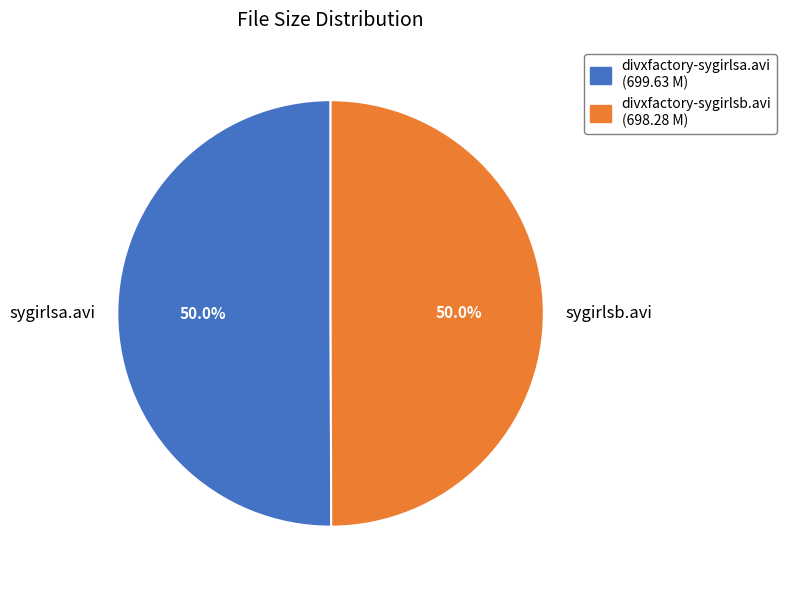

Count the number of slices in the pie.

2